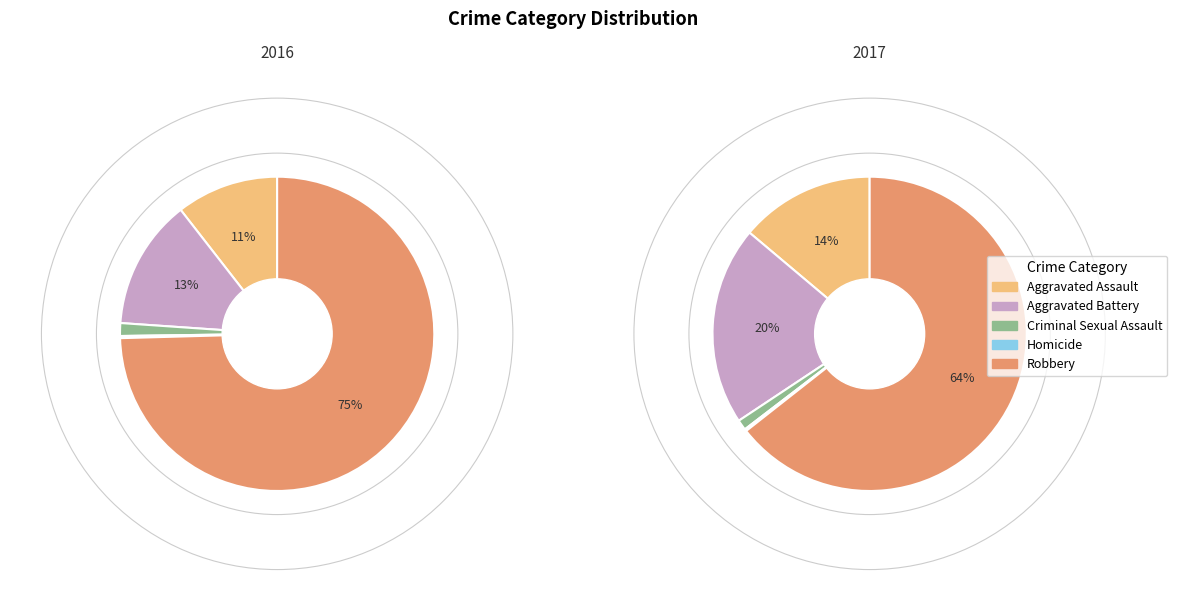

Which category has the smallest portion of the pie?

Homicide